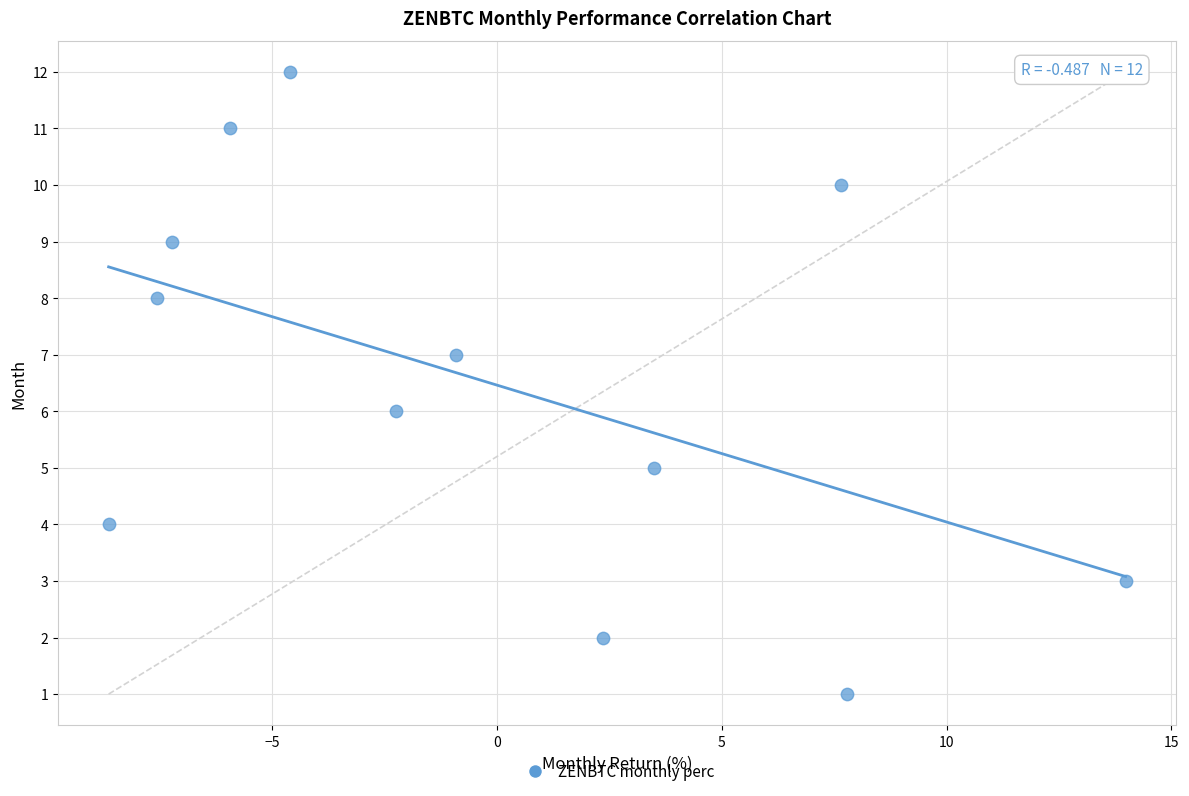

What is the range of Y values (max minus min)?

11